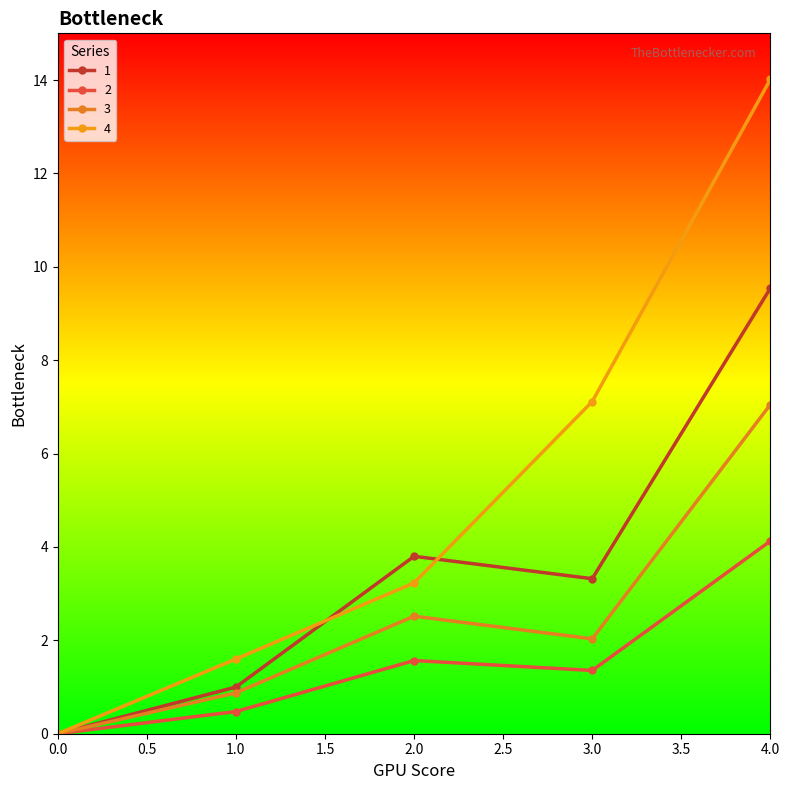

At which category is the sum across all series the highest?

4.0